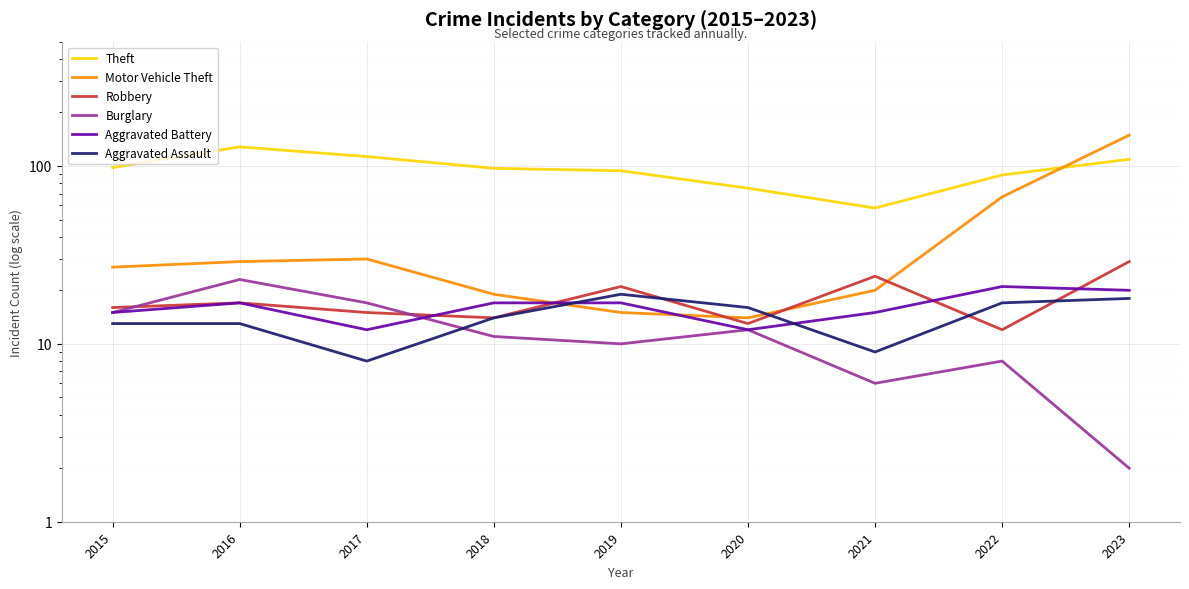

After their last crossing, which series has the higher values: Theft or Motor Vehicle Theft?

Motor Vehicle Theft